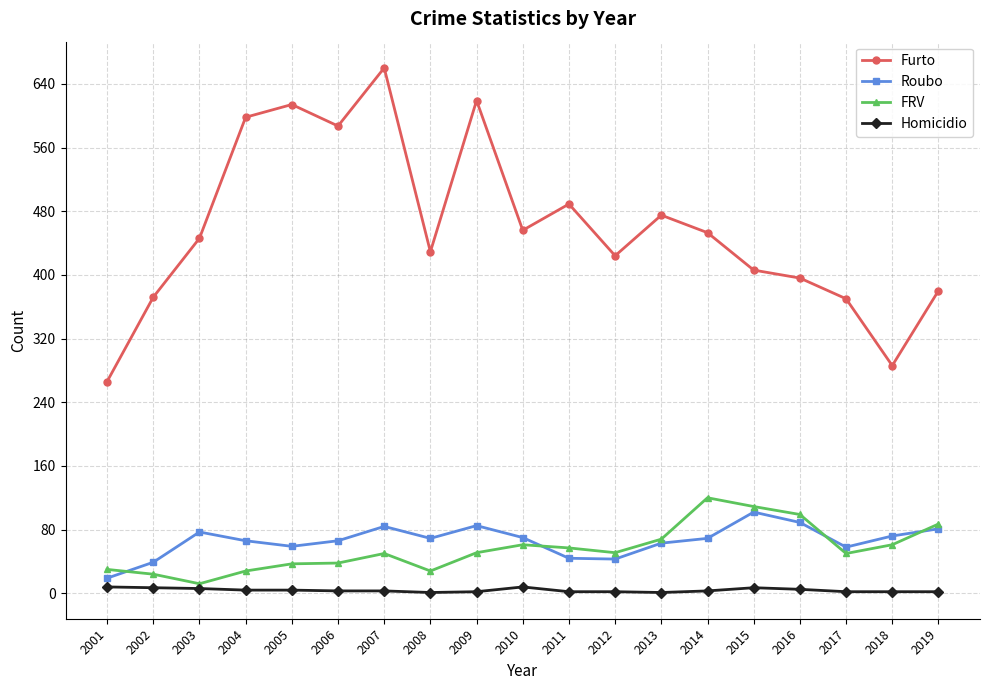

Is the value of FRV at 2003 greater than the value of Furto at 2017?

No